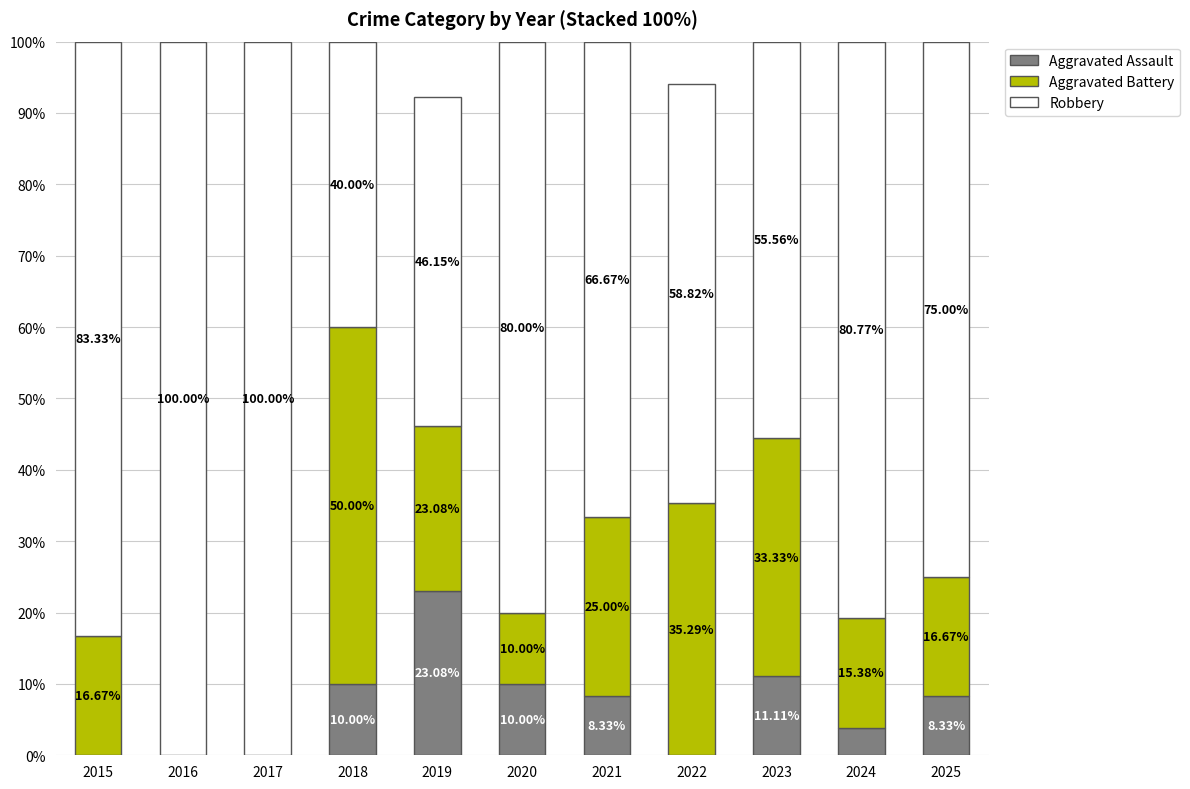

What is the total value across all series at 2018?

100.0